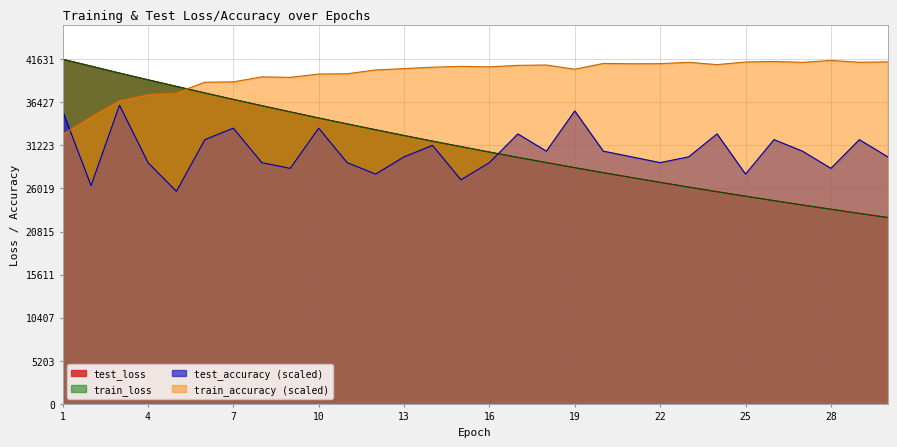

What is the difference between the highest and lowest values at 4?

10012.4